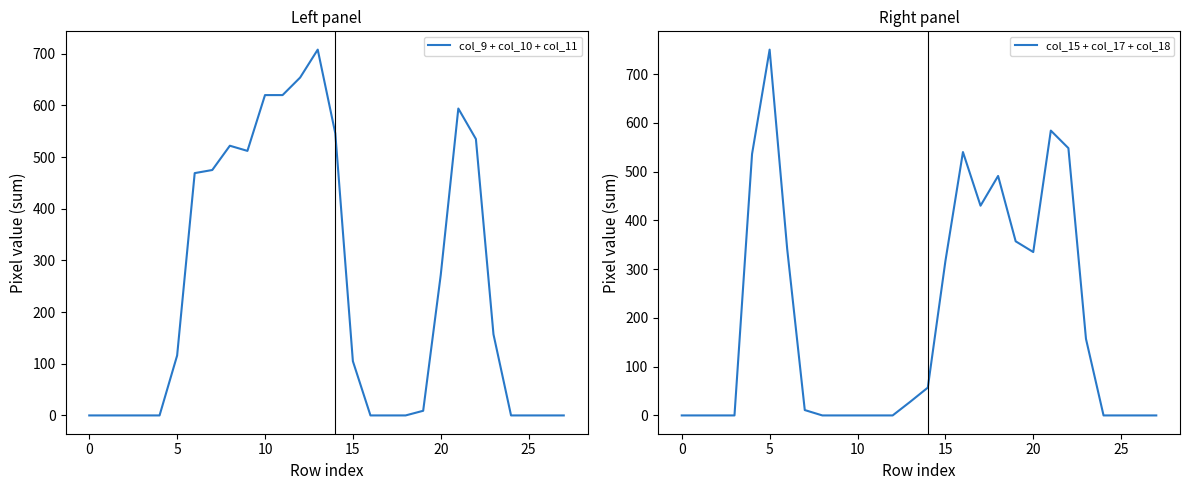

Count the number of data series in this chart.

2